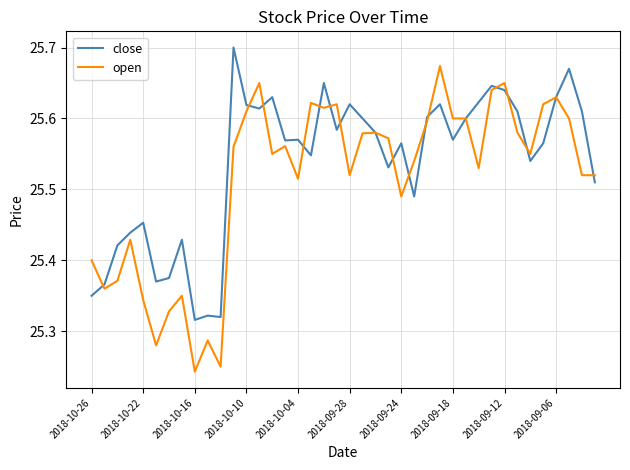

How many lines are shown in the chart?

2